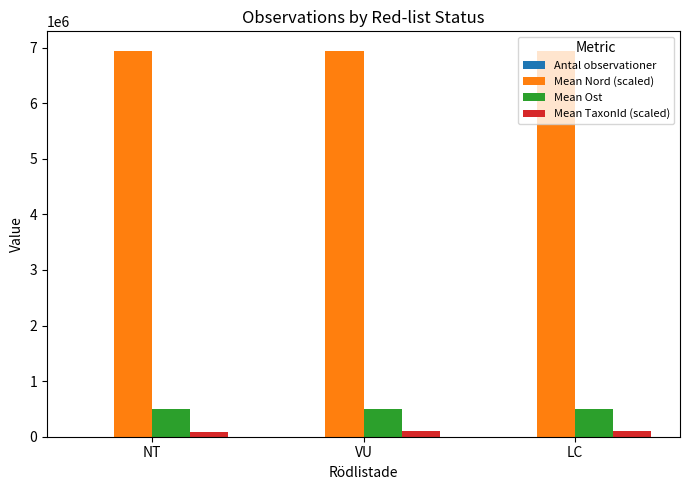

What is the greatest value displayed?

6943853